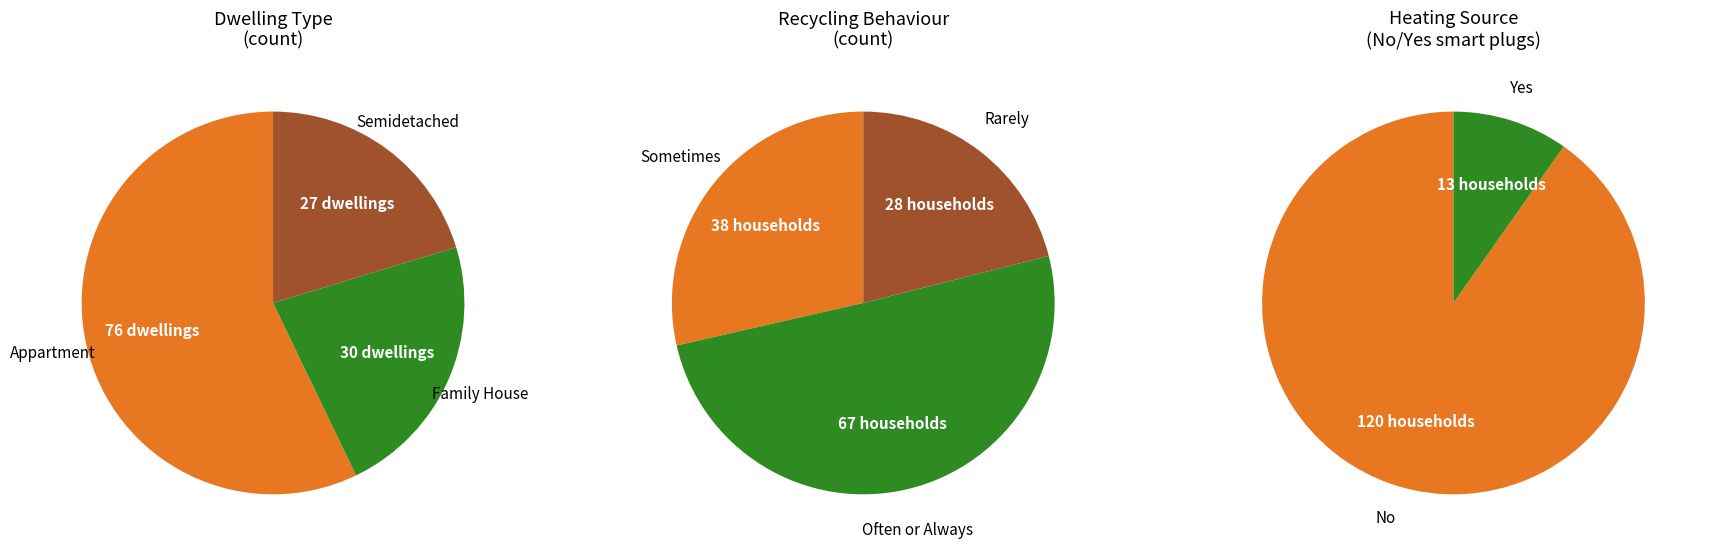

True or false: Family House accounts for 8% of the total.

False